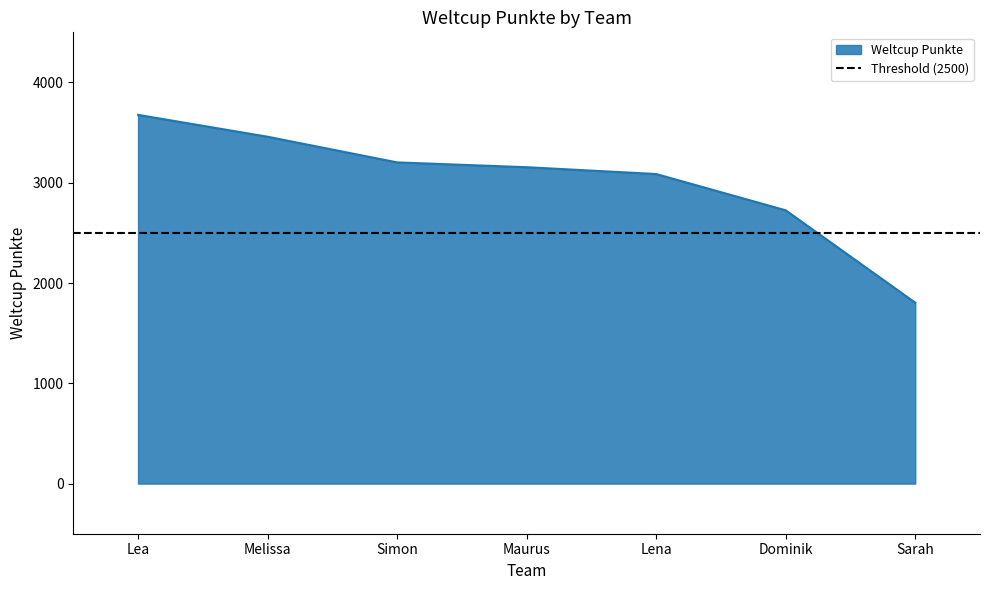

Where does the data first go above 3155?

Lea